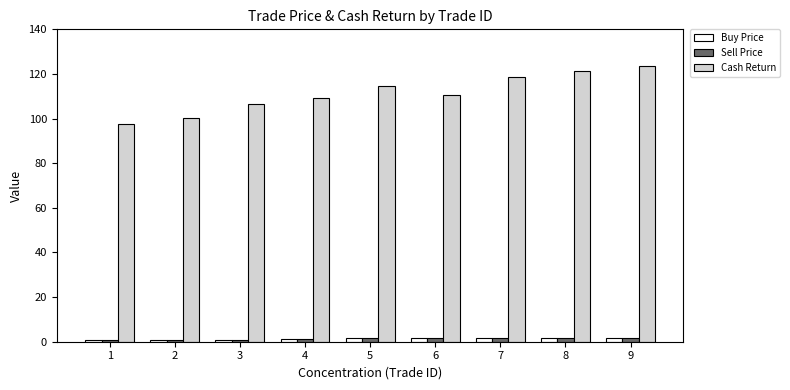

True or false: Cash Return has a value of 49.5 at 8.

False